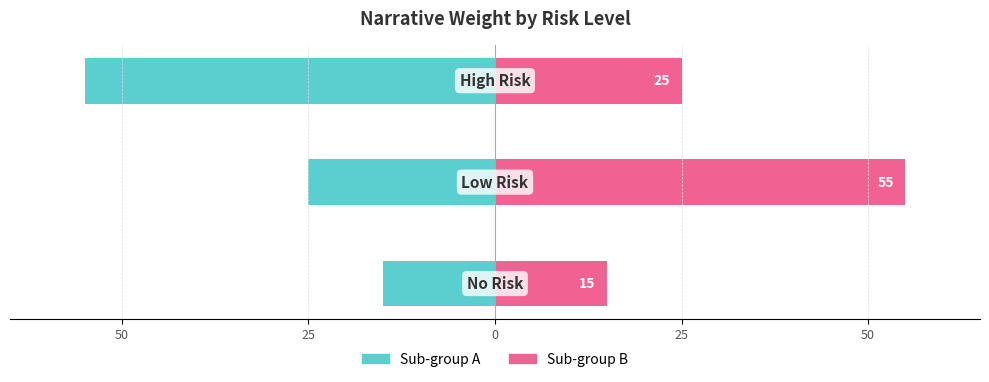

How many series are shown in this chart?

2